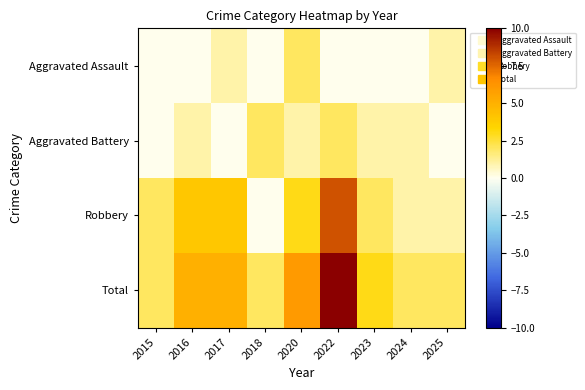

At 2016, list the series in order from largest to smallest.

Total, Robbery, Aggravated Battery, Aggravated Assault